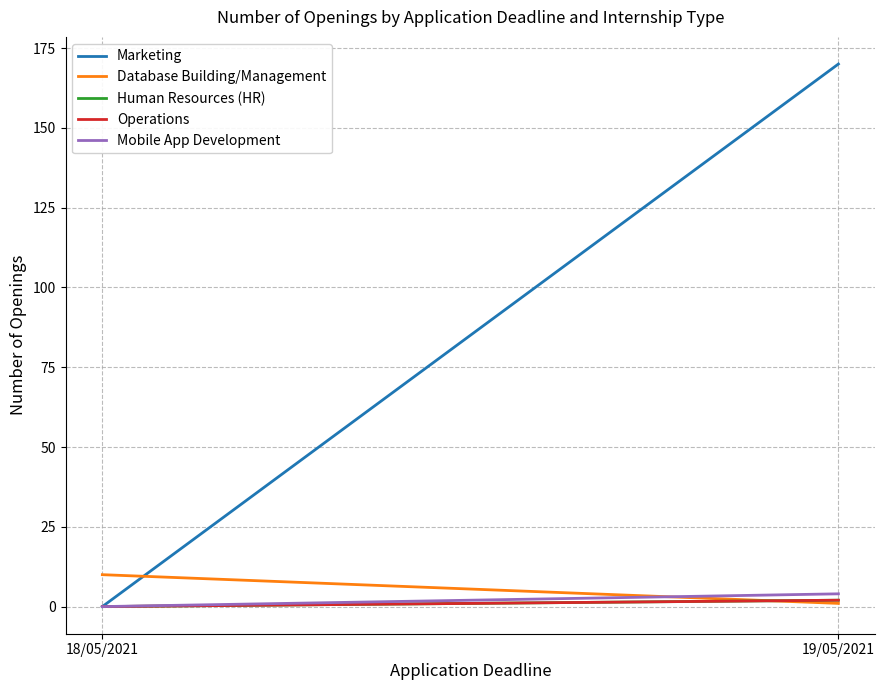

What is the sum of the Marketing values at 18/05/2021 and 19/05/2021?

170